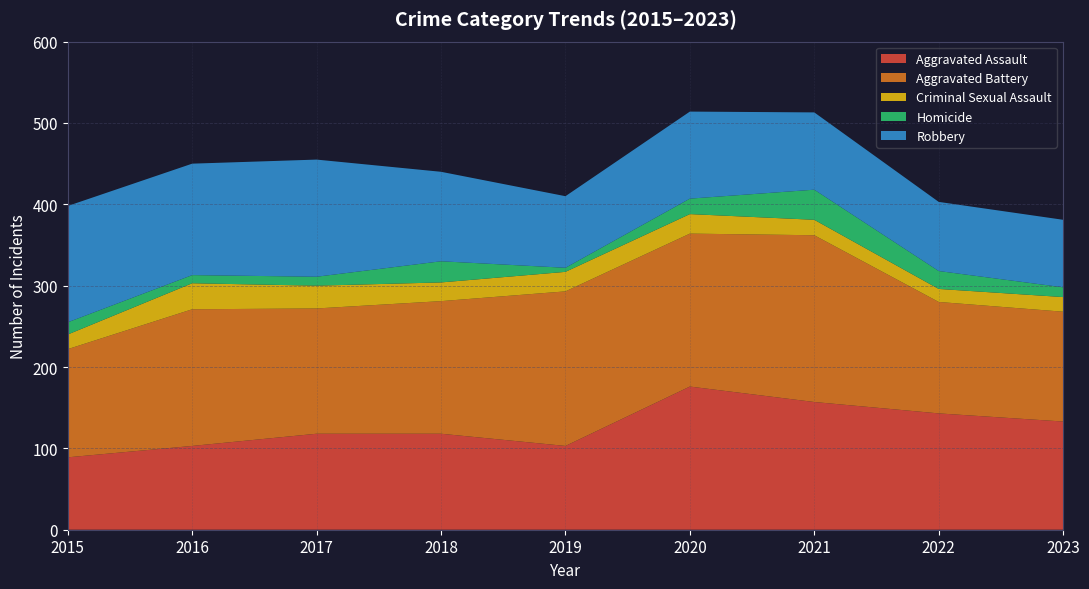

Reading right to left, list all the values displayed in this chart.

Aggravated Assault: 2023=133	2022=143	2021=157	2020=176	2019=103	2018=118	2017=118	2016=103	2015=89
Aggravated Battery: 2023=135	2022=137	2021=205	2020=188	2019=190	2018=163	2017=154	2016=168	2015=133
Criminal Sexual Assault: 2023=18	2022=16	2021=19	2020=24	2019=24	2018=23	2017=28	2016=32	2015=18
Homicide: 2023=12	2022=22	2021=37	2020=19	2019=5	2018=26	2017=11	2016=10	2015=15
Robbery: 2023=83	2022=85	2021=95	2020=107	2019=88	2018=110	2017=144	2016=137	2015=143